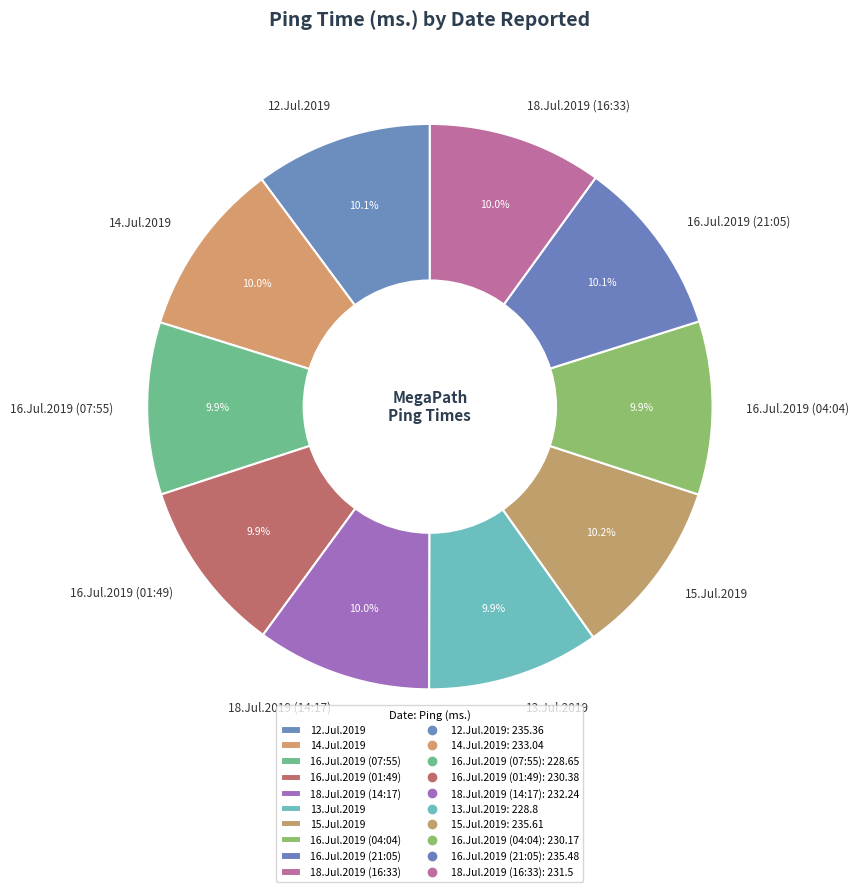

What percentage is the 14.Jul.2019 slice, to the nearest percent?

10%